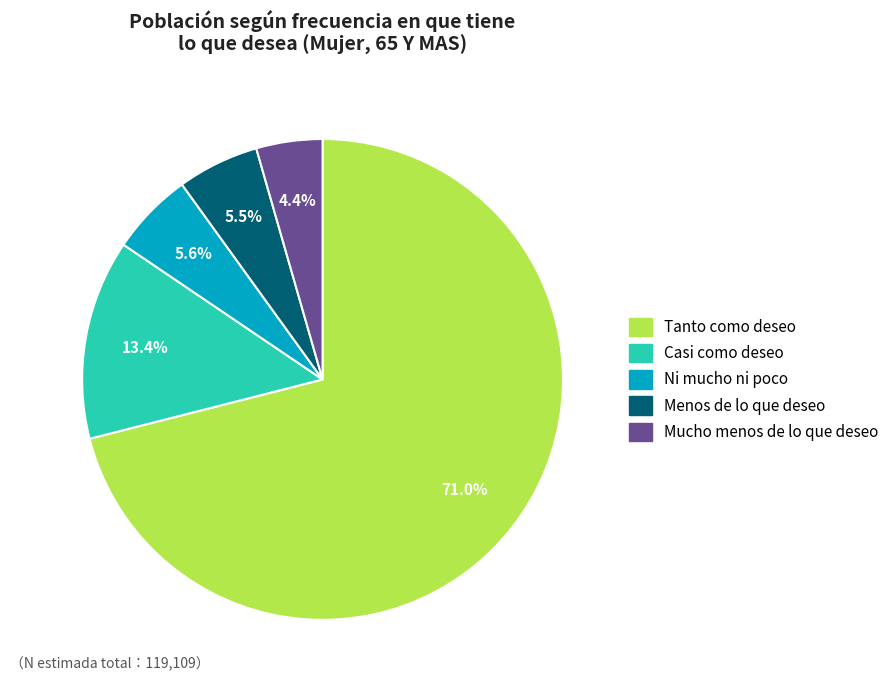

Approximately how many times larger is the value at Menos de lo que deseo compared to Mucho menos de lo que deseo?

1.2